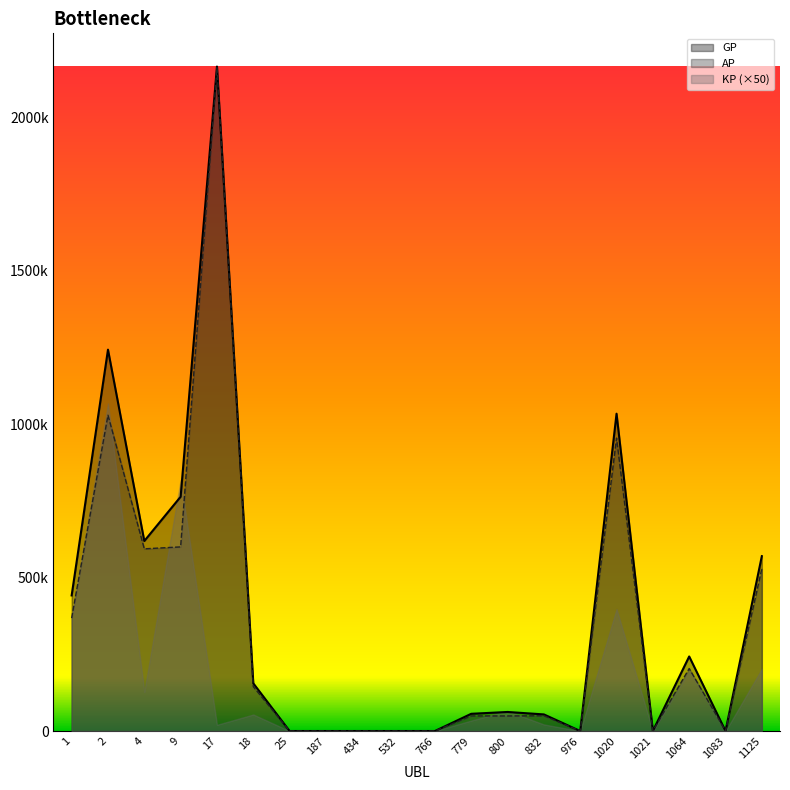

The AP series shows -1031575 at 1021. True or false?

False